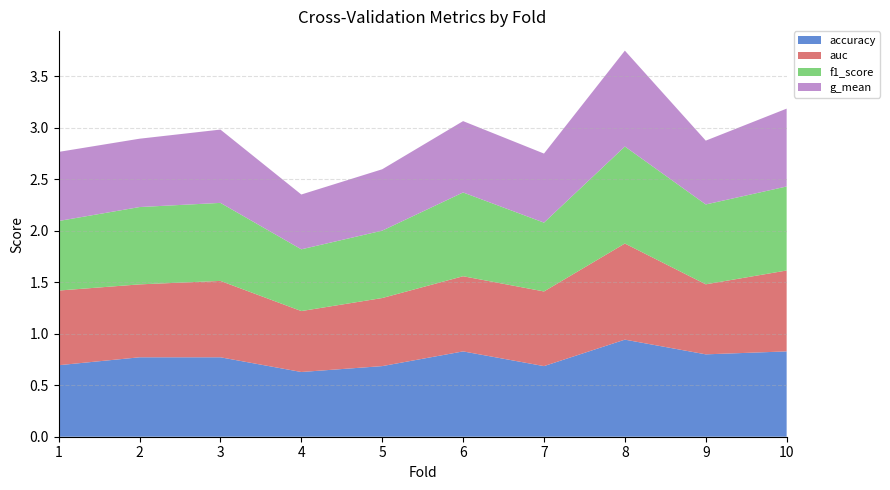

Reading left to right, transcribe all the data shown in this chart.

accuracy: 1=0.7	2=0.8	3=0.8	4=0.6	5=0.7	6=0.8	7=0.7	8=0.9	9=0.8	10=0.8
auc: 1=0.7	2=0.7	3=0.7	4=0.6	5=0.7	6=0.7	7=0.7	8=0.9	9=0.7	10=0.8
f1_score: 1=0.7	2=0.8	3=0.8	4=0.6	5=0.7	6=0.8	7=0.7	8=0.9	9=0.8	10=0.8
g_mean: 1=0.7	2=0.7	3=0.7	4=0.5	5=0.6	6=0.7	7=0.7	8=0.9	9=0.6	10=0.8